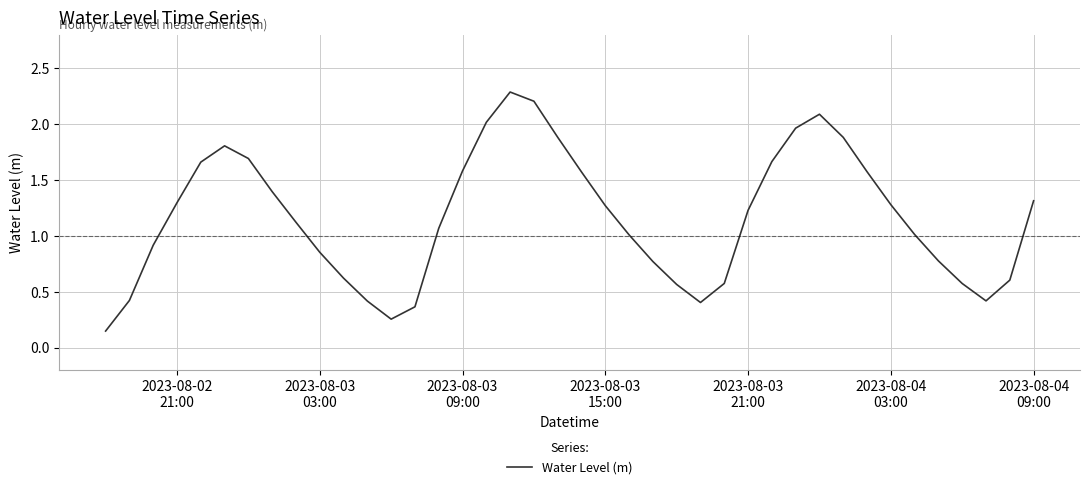

True or false: the data has more than 1 interior local peaks.

True